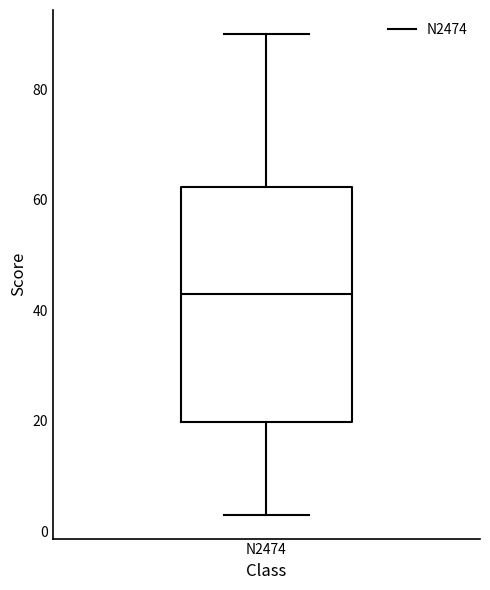

Transcribe this box plot: give where the median line is, the range the box spans, and where the two whiskers end, as read against the y-axis. The values are not printed on the chart, so give them approximately, as read against the axis.

median 44, box 20 to 62, whiskers 4 to 90